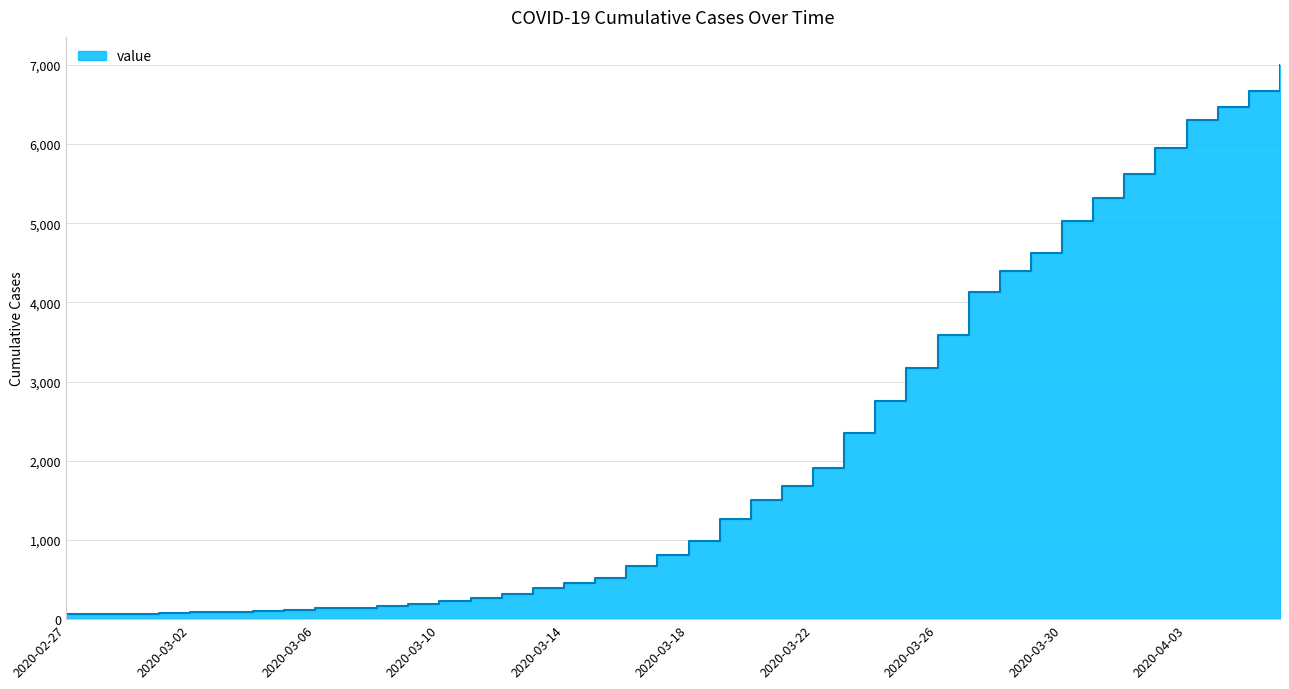

Which label corresponds to the largest value in the chart?

2020-04-06